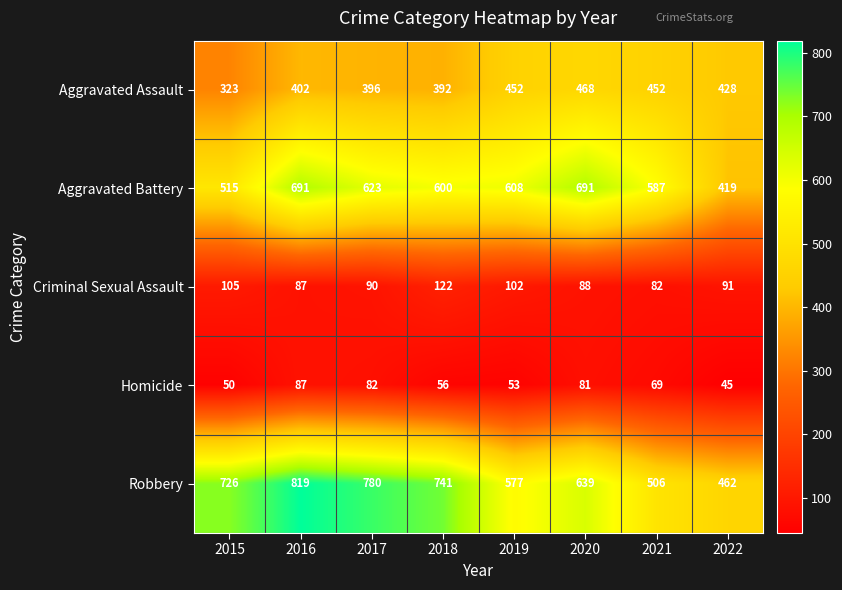

Which series changed the most between 2016 and 2018?

Aggravated Battery